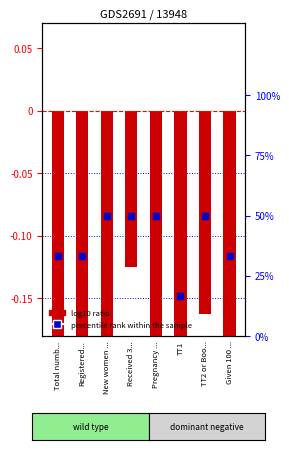

Which series reaches the maximum Y coordinate?

percentile rank within the sample